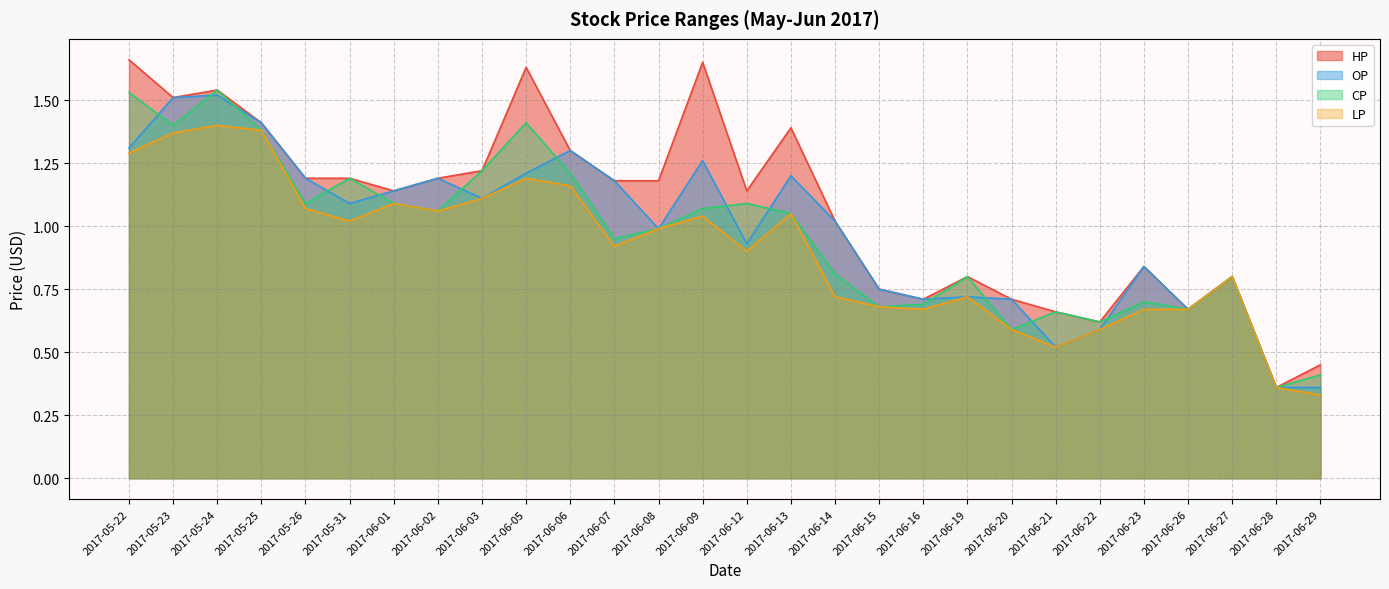

What is the total value across all series at 2017-05-22?

5.8